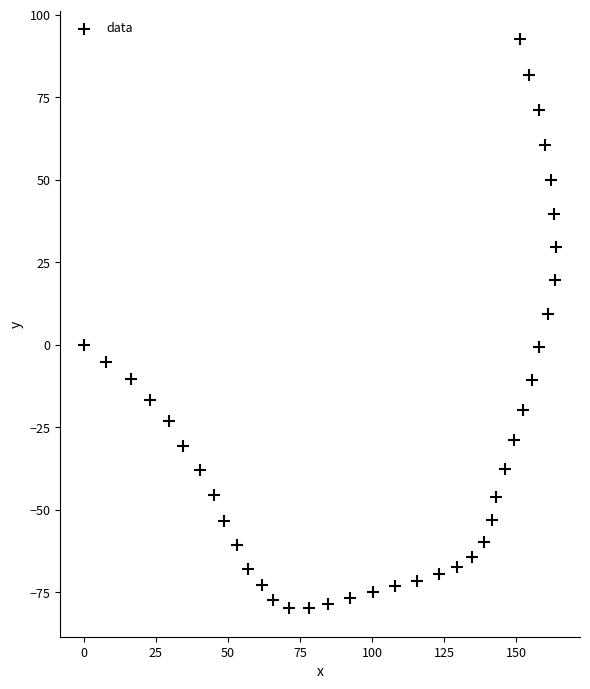

What Y value in the scatter plot is closest to 6?

9.3